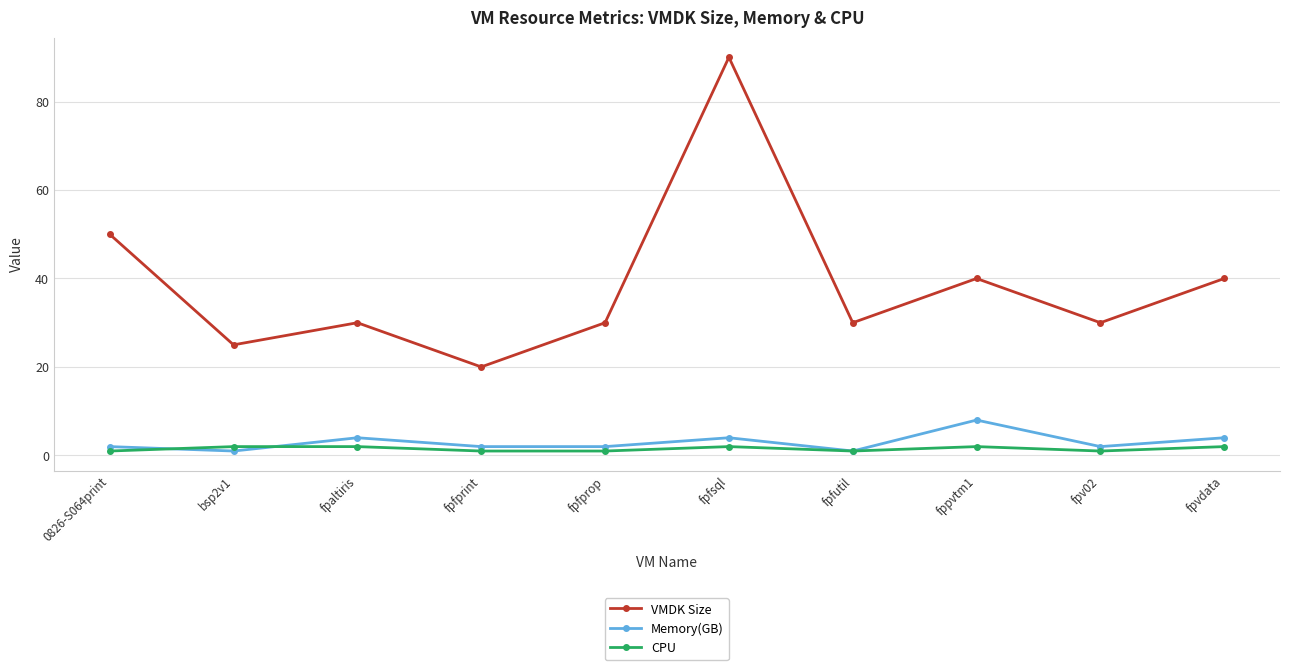

Which label corresponds to the largest value in the chart?

fpfsql